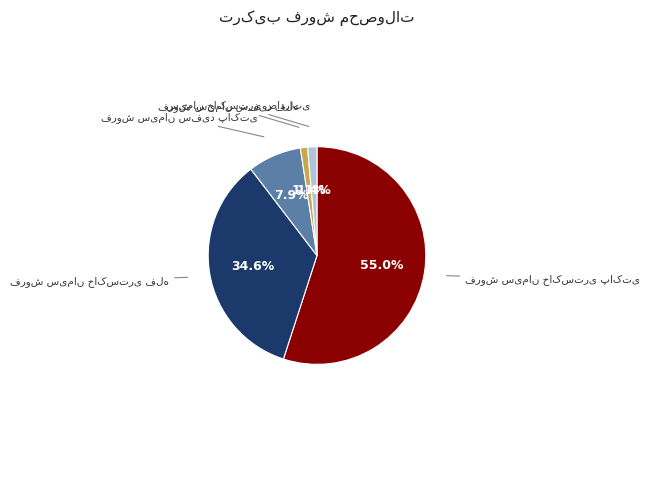

Count the number of slices in the pie.

5